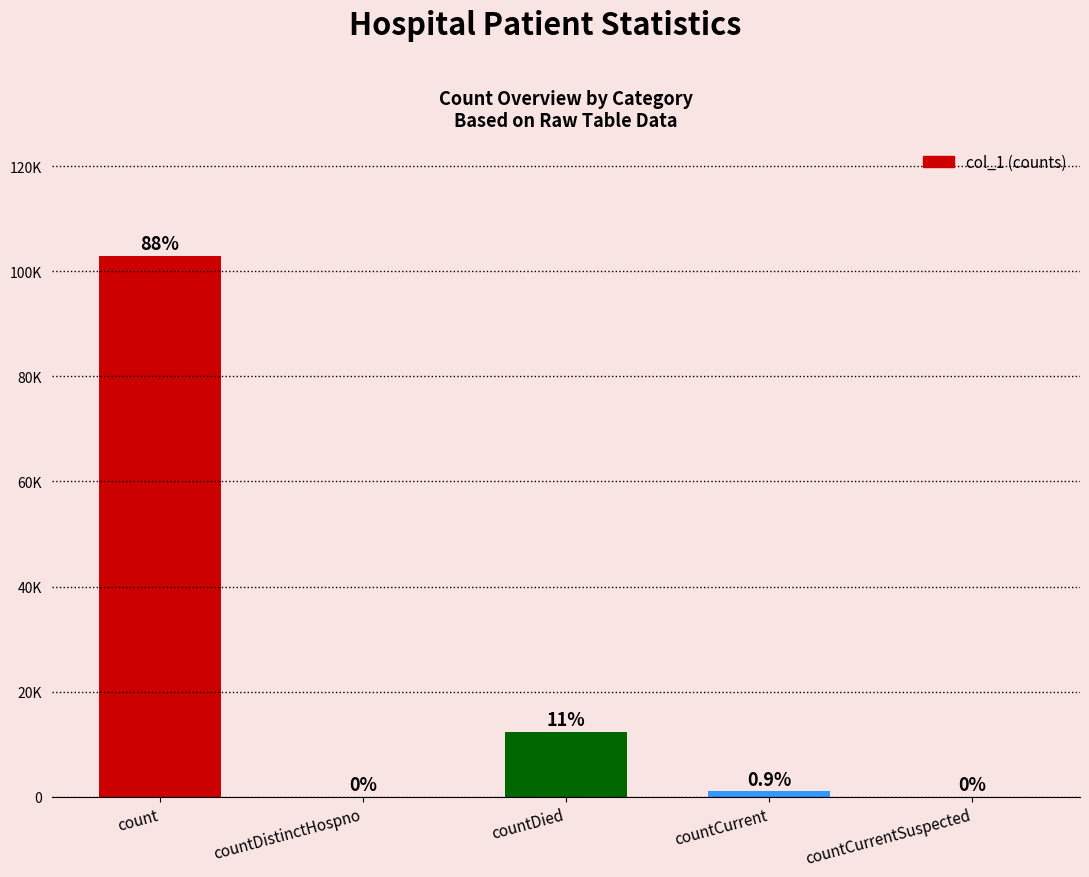

Are the bars horizontal?

No